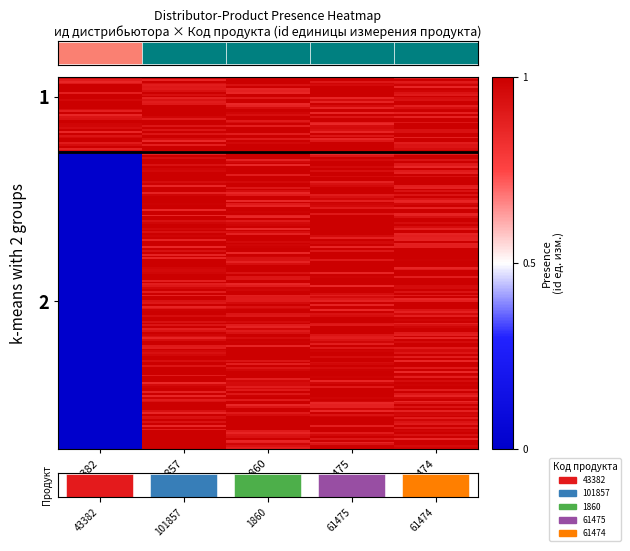

The value of 71 at 43382 is 1.0. True or false?

True